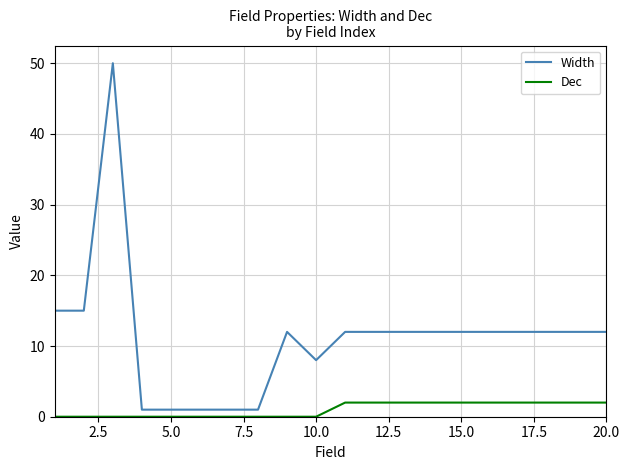

Which series has the widest spread of values?

Width